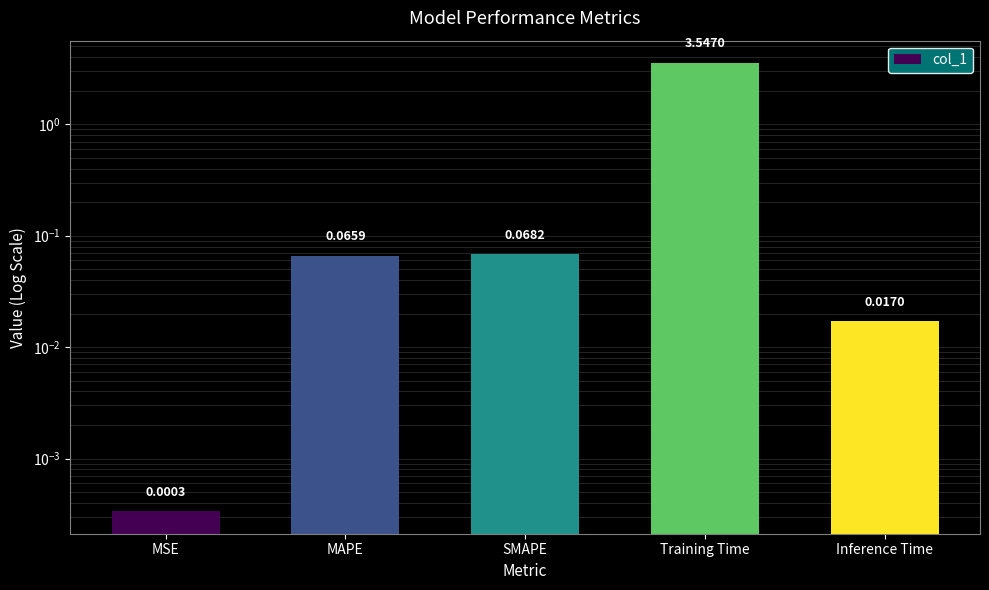

Reading left to right, what are all the values shown in this chart?

0.0	0.1	0.1	3.5	0.0